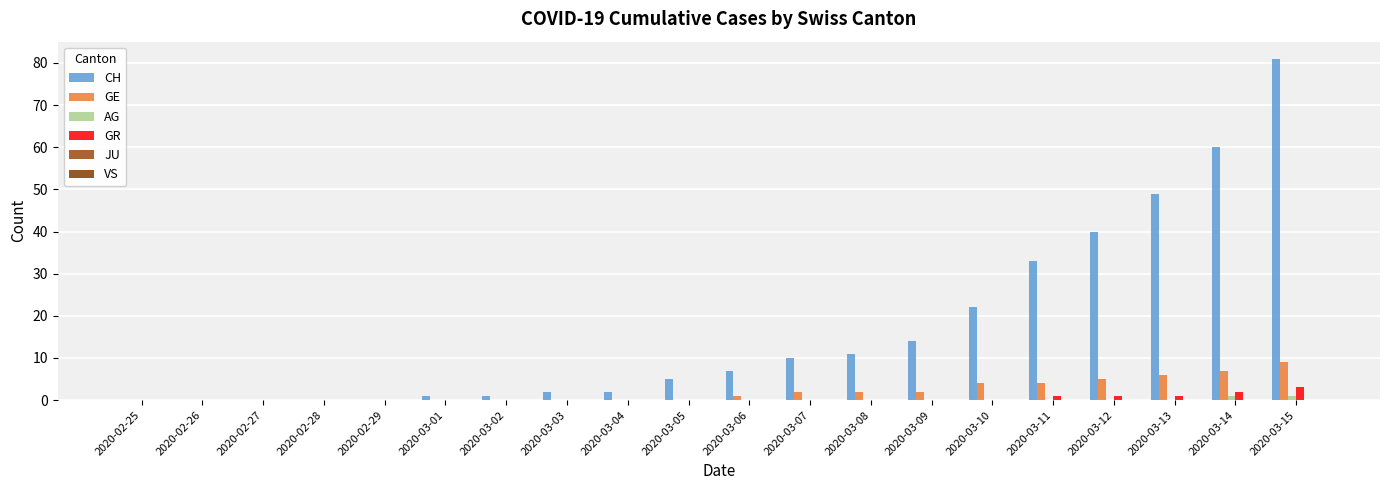

At which category does the chart reach its peak across all series?

2020-03-15